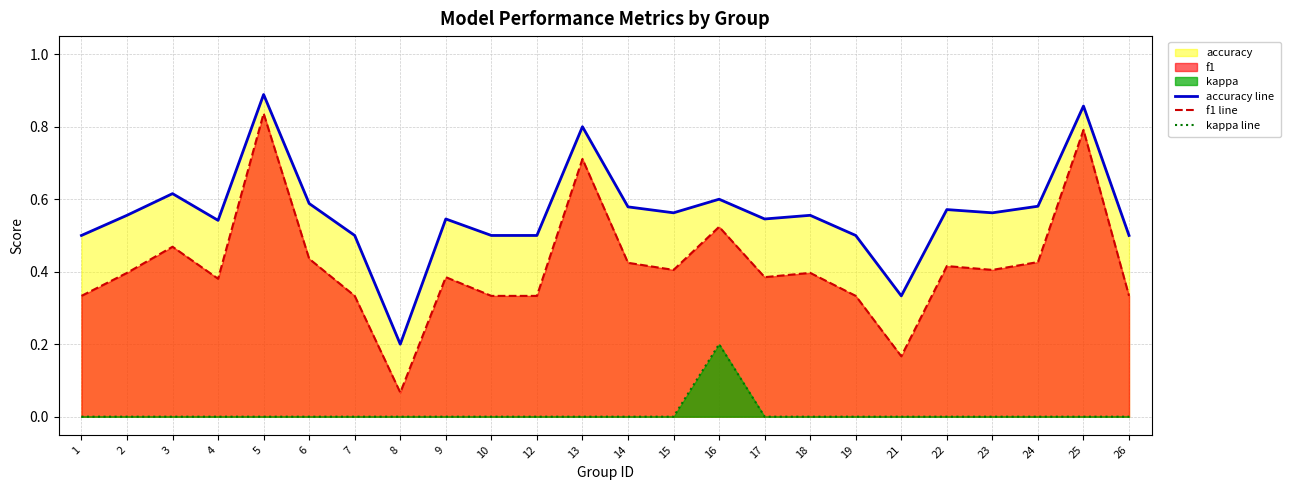

At which category does f1 line reach its first local peak?

3